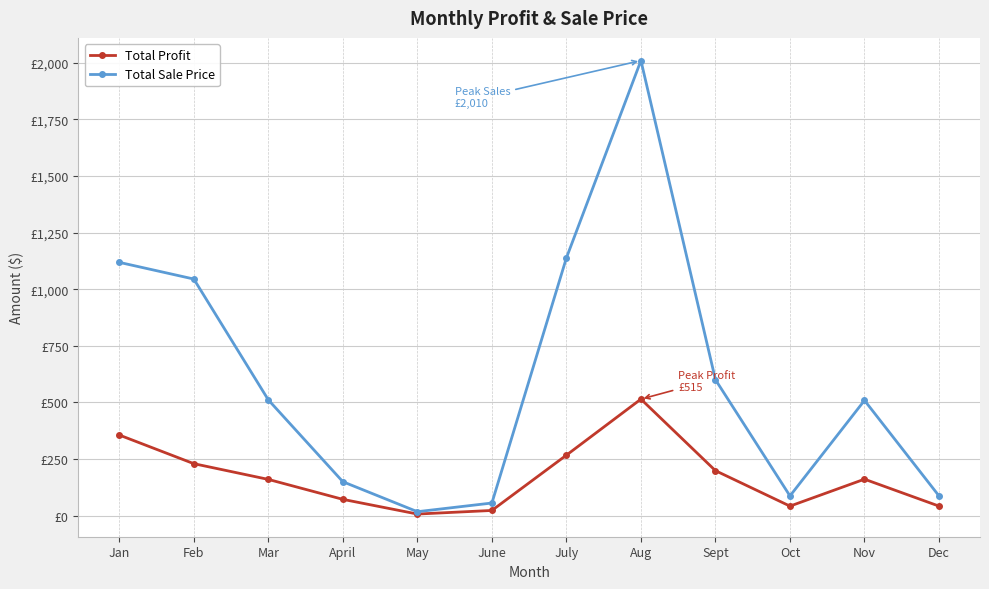

Where is the first local maximum for Total Profit?

Aug